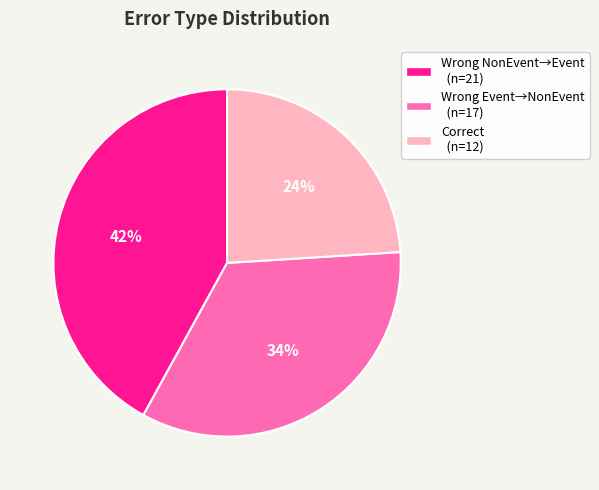

To the nearest percent, what is the difference between the largest and smallest slice percentages?

18%